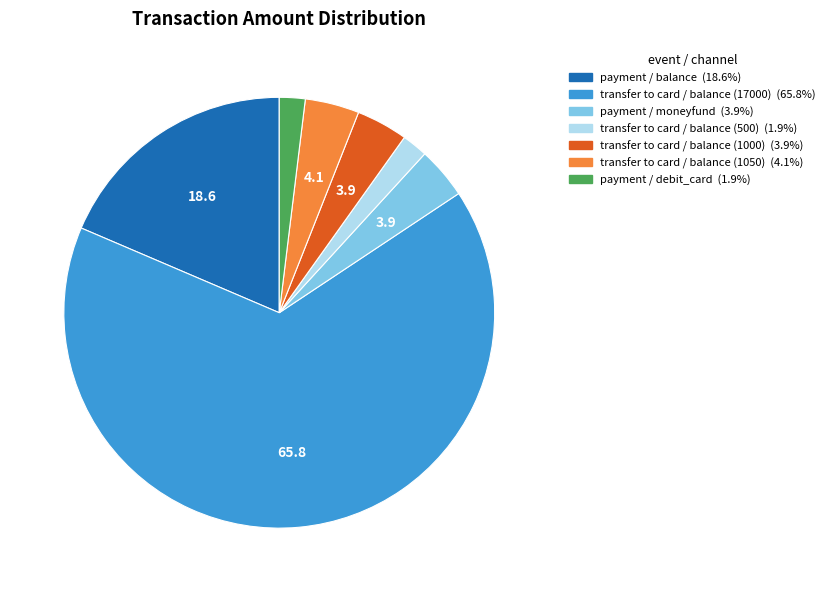

Is there any slice that represents more than half of the pie?

Yes